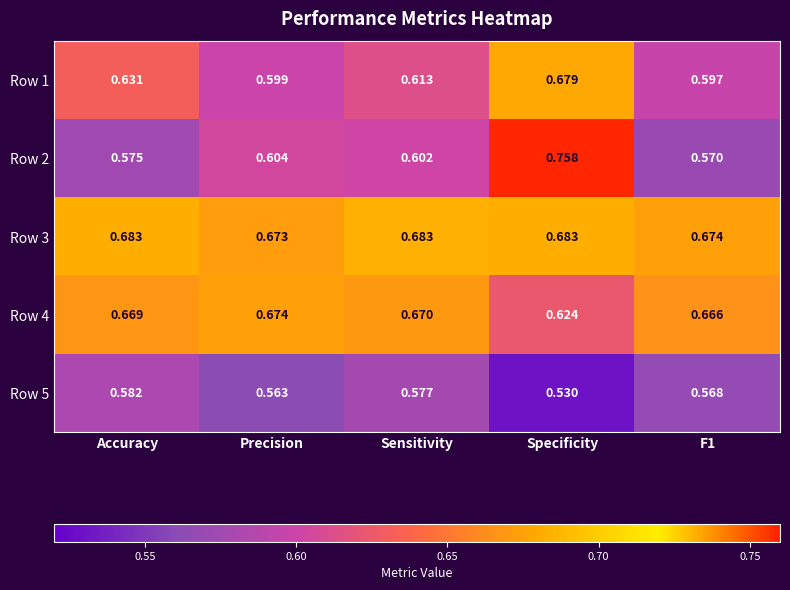

Which label corresponds to the smallest value in the chart?

Specificity